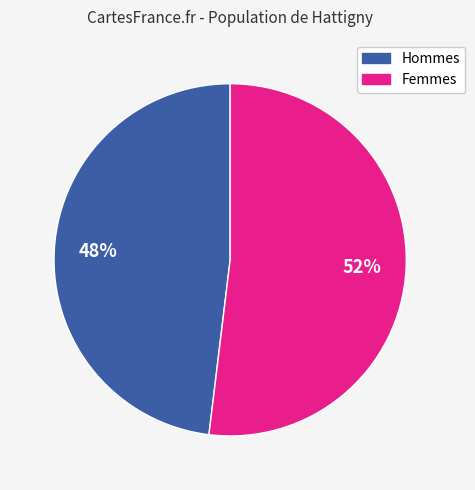

Does any single category account for the majority?

Yes